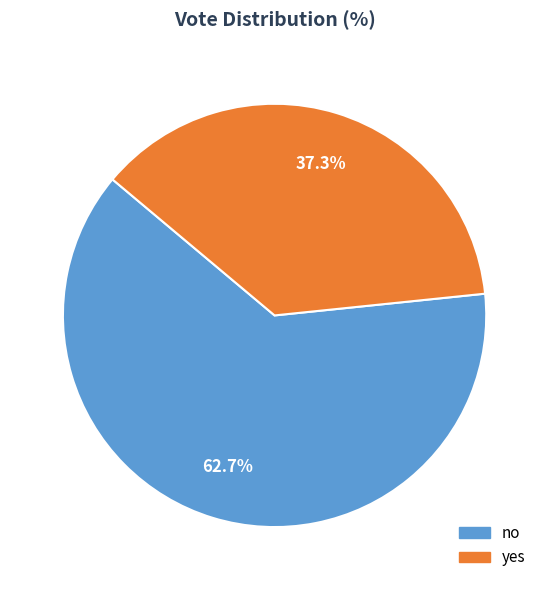

What percentage do yes and no together represent?

100.0%